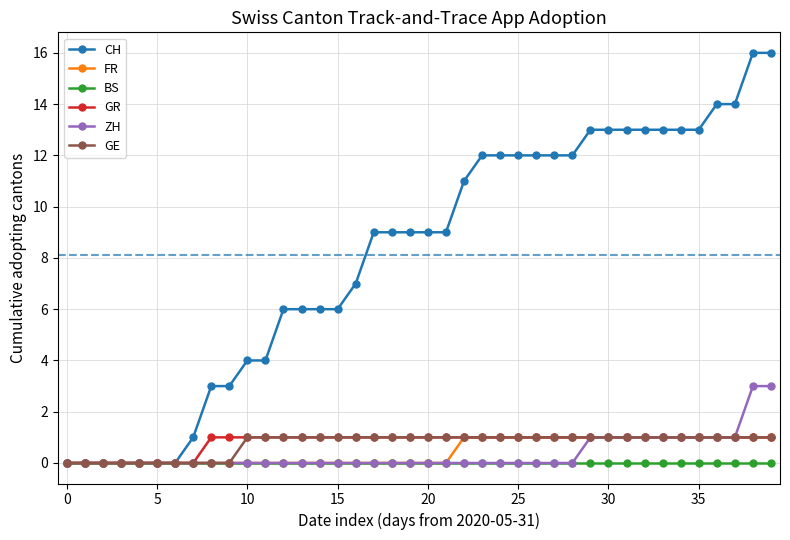

Which series has the widest spread of values?

CH